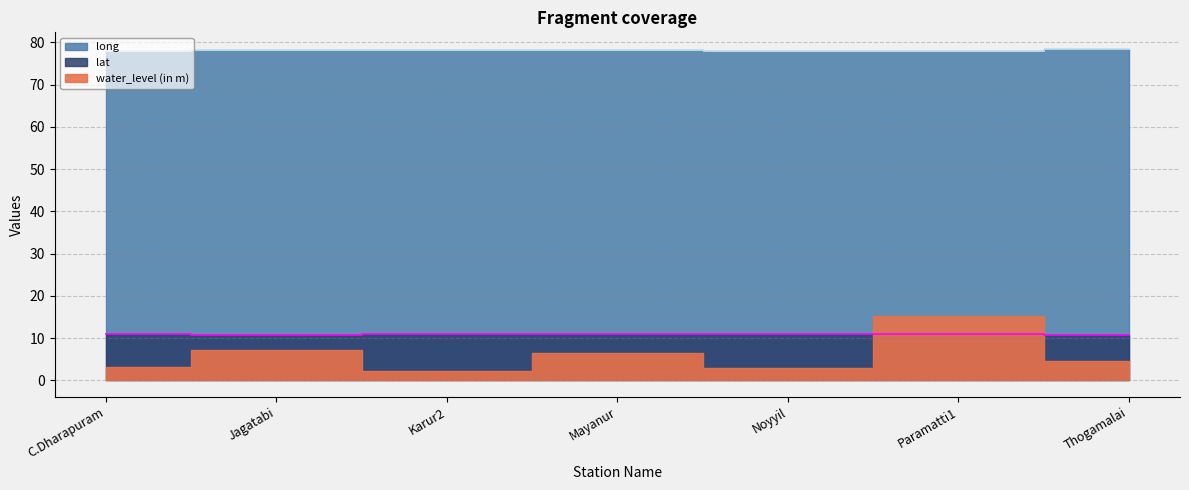

True or false: long has more than 0 interior local peaks.

True